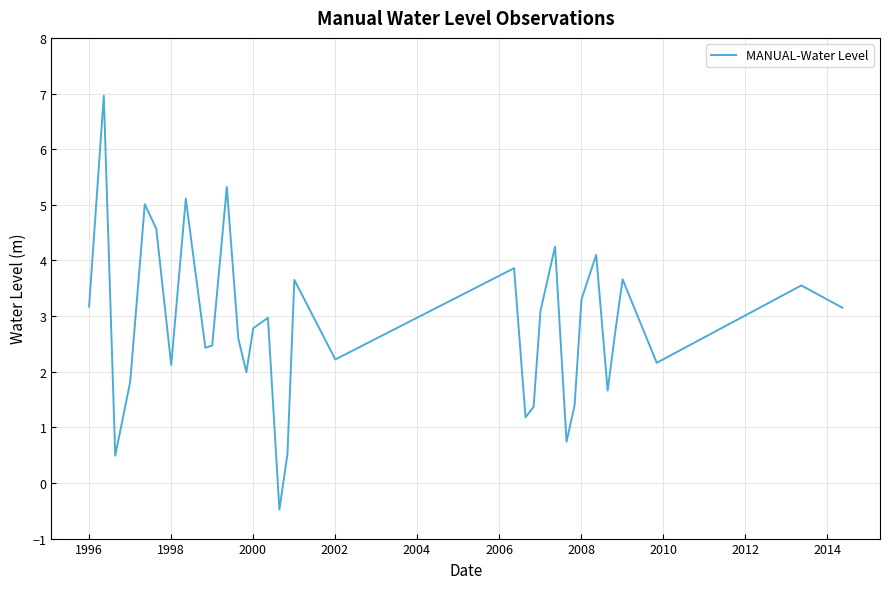

What is the maximum value shown in the chart?

7.0